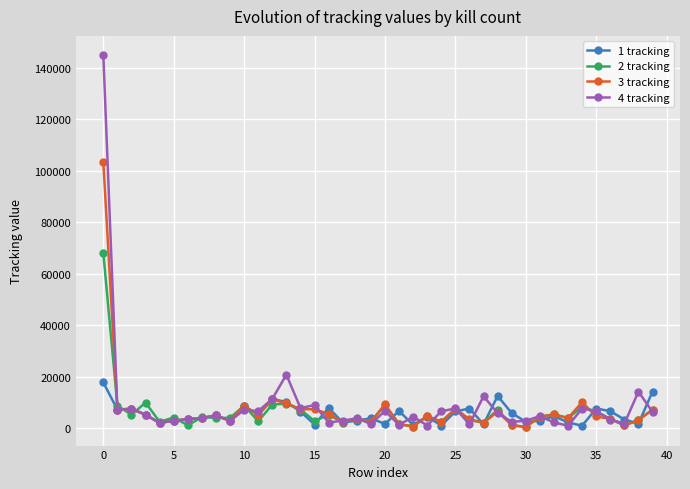

Which series has the largest range (max minus min)?

4 tracking